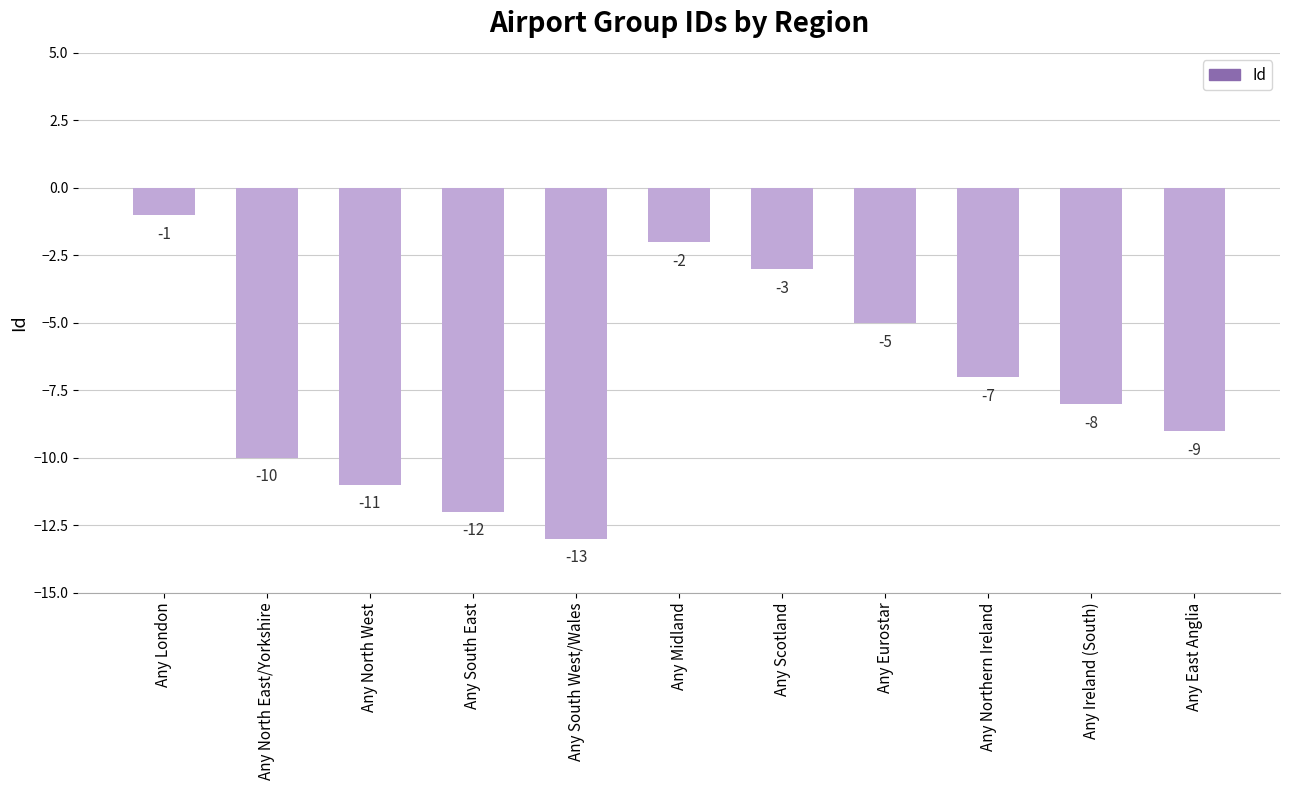

What is the change in value from Any South East to Any Scotland?

+9